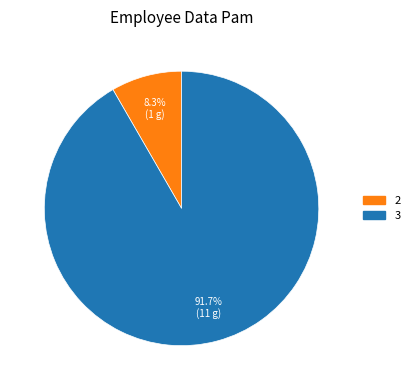

Does 2 account for over 50% of the chart?

No